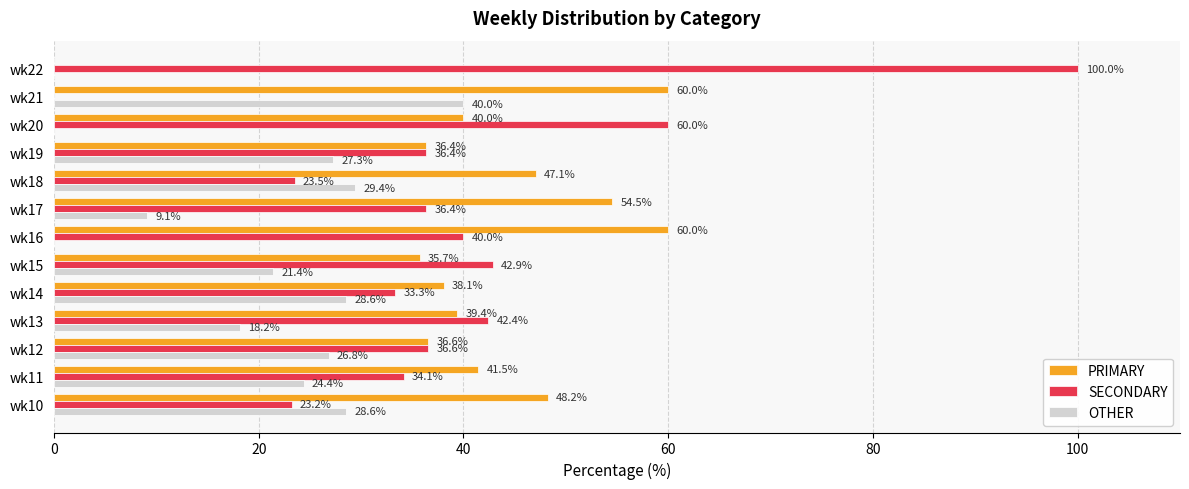

Which series has the widest spread of values?

SECONDARY